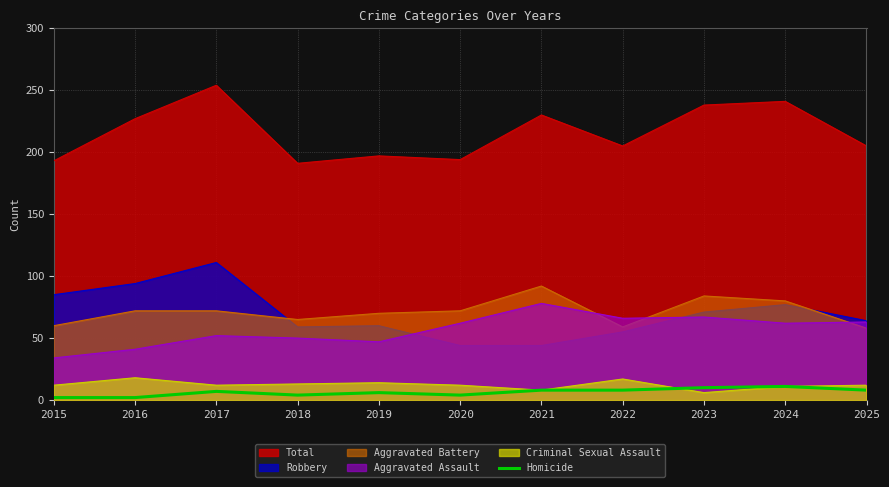

True or false: Aggravated Battery and Homicide intersect in this chart.

False